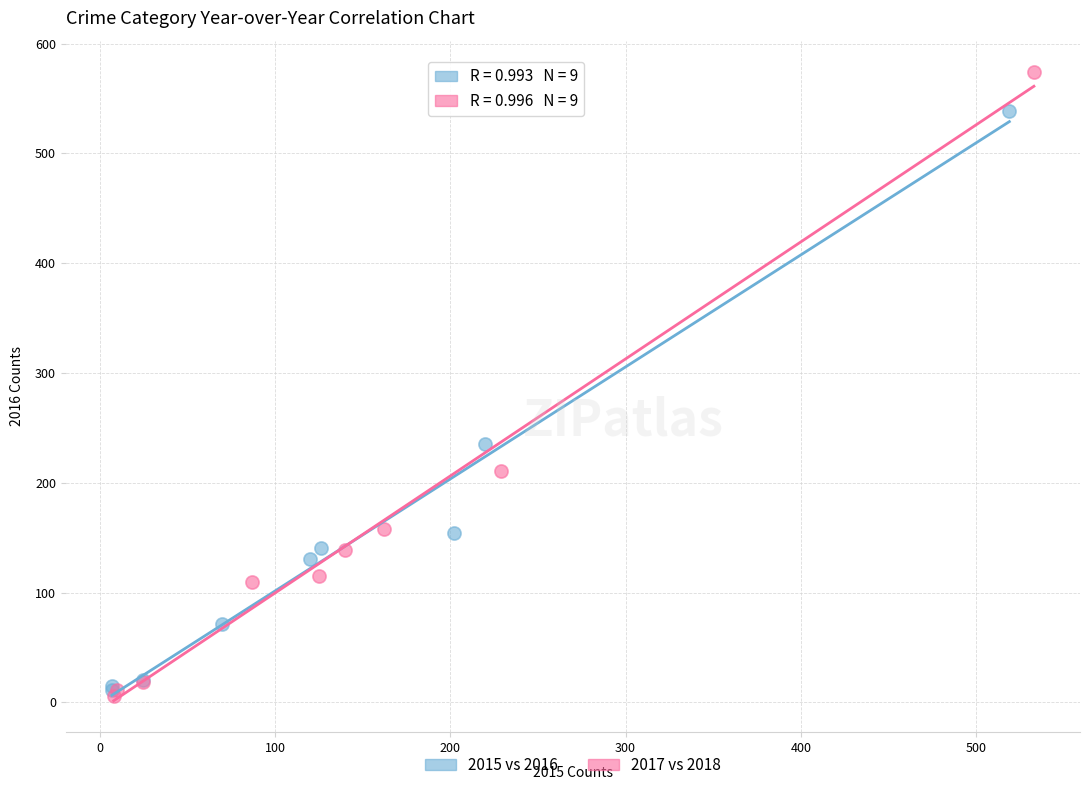

Which series reaches the maximum Y coordinate?

2017 vs 2018